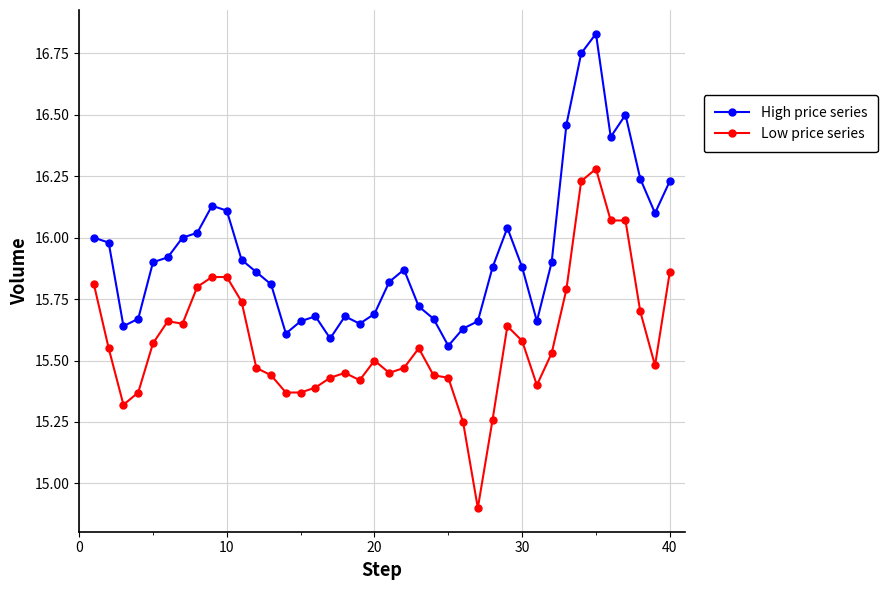

Is this an area chart (filled region under the line)?

No